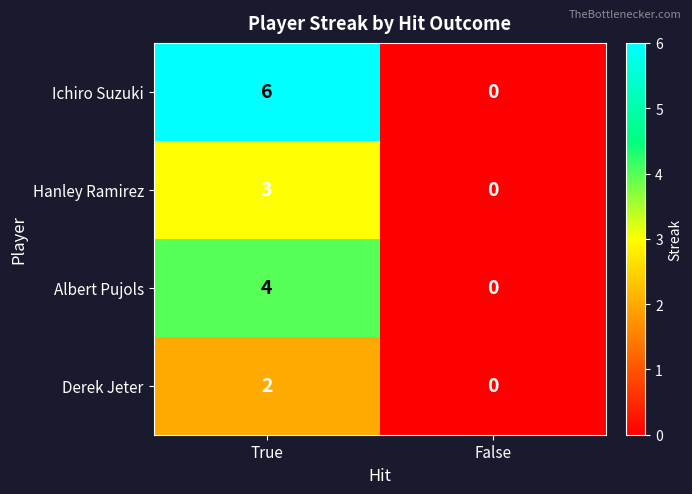

At True, list the series in order from smallest to largest.

Derek Jeter, Hanley Ramirez, Albert Pujols, Ichiro Suzuki